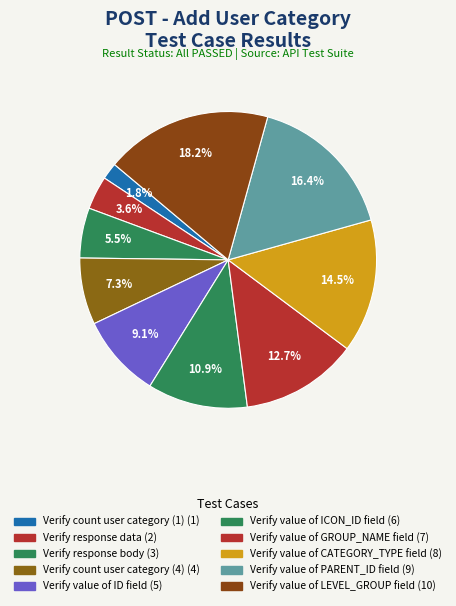

What is the ratio of the value at Verify value of ICON_ID field to the value at Verify count user category (4)?

1.5